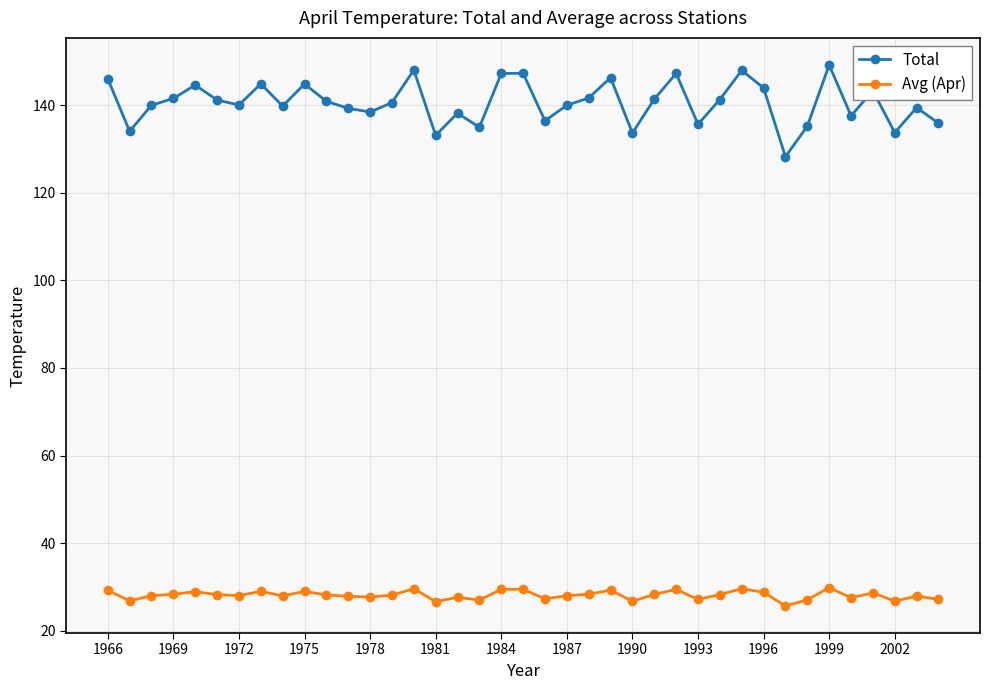

True or false: Avg (Apr) and Total cross at least once.

False